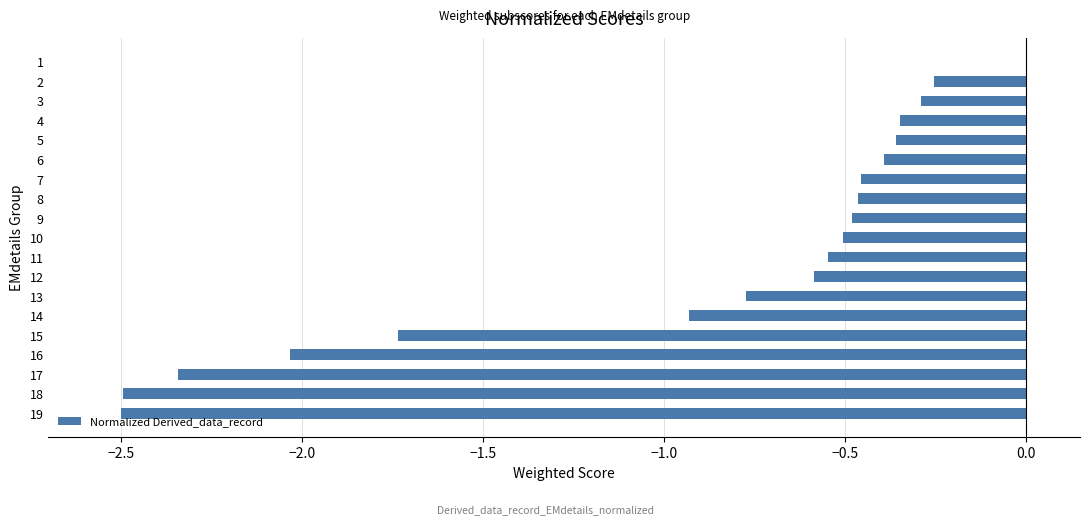

Between 18 and 15, which is larger?

15